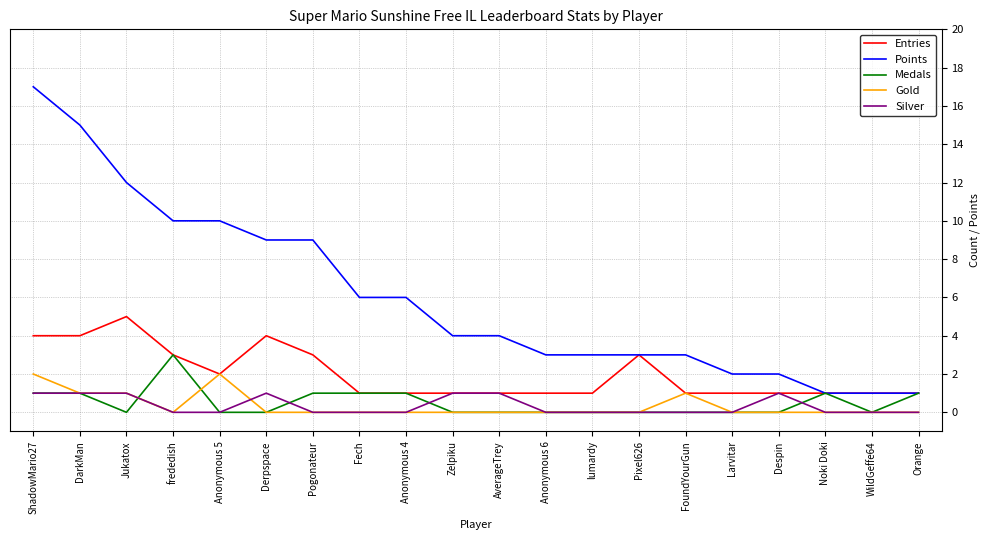

Reading left to right, extract all data points from this chart.

Entries: ShadowMario27=4	DarkMan=4	Jukatox=5	frededish=3	Anonymous 5=2	Derpspace=4	Pogonateur=3	Fech=1	Anonymous 4=1	Zelpiku=1	AverageTrey=1	Anonymous 6=1	lumardy=1	Pixel626=3	FoundYourGun=1	Larvitar=1	Despin=1	Noki Doki=1	WildGeffe64=1	Orange=1
Points: ShadowMario27=17	DarkMan=15	Jukatox=12	frededish=10	Anonymous 5=10	Derpspace=9	Pogonateur=9	Fech=6	Anonymous 4=6	Zelpiku=4	AverageTrey=4	Anonymous 6=3	lumardy=3	Pixel626=3	FoundYourGun=3	Larvitar=2	Despin=2	Noki Doki=1	WildGeffe64=1	Orange=1
Medals: ShadowMario27=1	DarkMan=1	Jukatox=0	frededish=3	Anonymous 5=0	Derpspace=0	Pogonateur=1	Fech=1	Anonymous 4=1	Zelpiku=0	AverageTrey=0	Anonymous 6=0	lumardy=0	Pixel626=0	FoundYourGun=0	Larvitar=0	Despin=0	Noki Doki=1	WildGeffe64=0	Orange=1
Gold: ShadowMario27=2	DarkMan=1	Jukatox=1	frededish=0	Anonymous 5=2	Derpspace=0	Pogonateur=0	Fech=0	Anonymous 4=0	Zelpiku=0	AverageTrey=0	Anonymous 6=0	lumardy=0	Pixel626=0	FoundYourGun=1	Larvitar=0	Despin=0	Noki Doki=0	WildGeffe64=0	Orange=0
Silver: ShadowMario27=1	DarkMan=1	Jukatox=1	frededish=0	Anonymous 5=0	Derpspace=1	Pogonateur=0	Fech=0	Anonymous 4=0	Zelpiku=1	AverageTrey=1	Anonymous 6=0	lumardy=0	Pixel626=0	FoundYourGun=0	Larvitar=0	Despin=1	Noki Doki=0	WildGeffe64=0	Orange=0